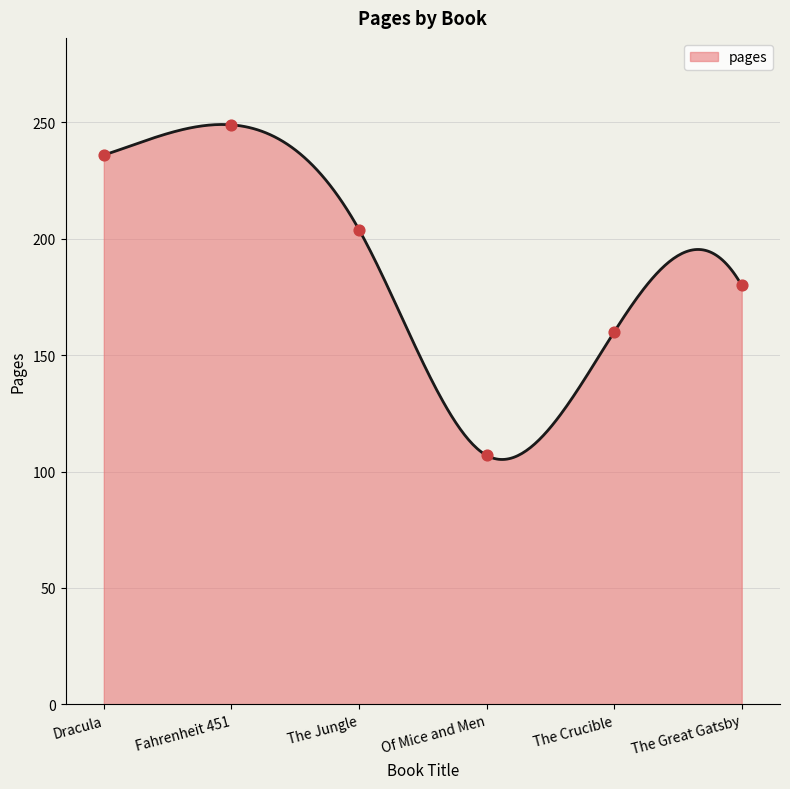

What is the change in value from Dracula to The Jungle?

-32